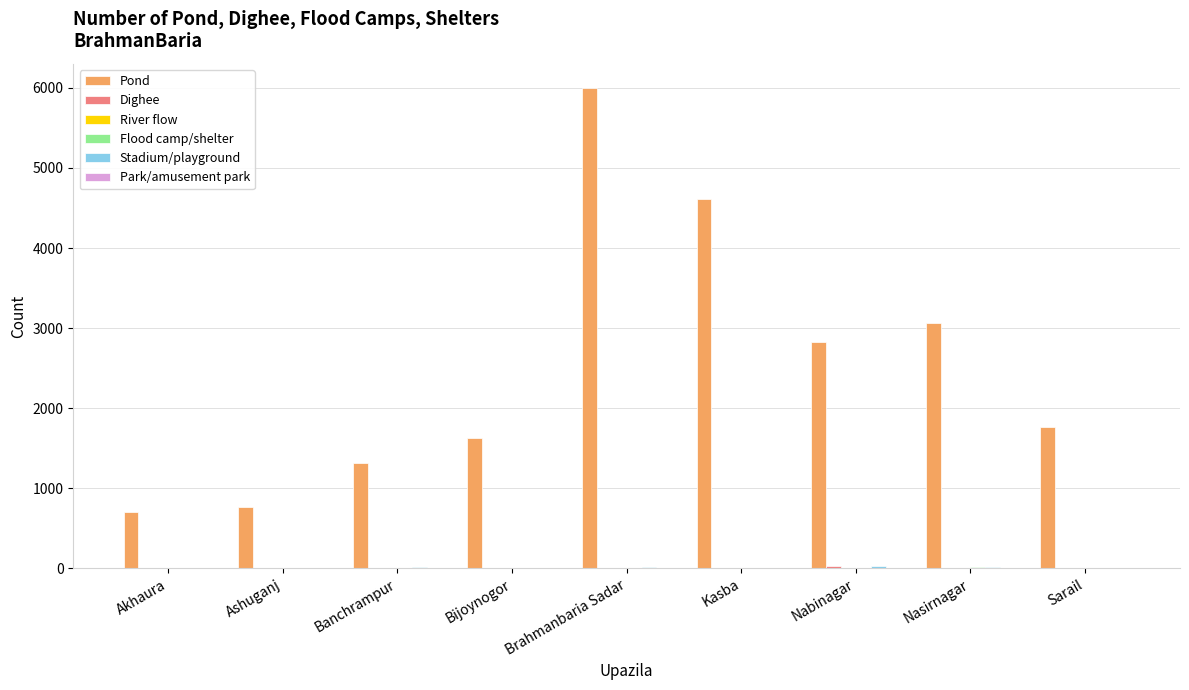

Is it true that Pond equals 3064 at Nasirnagar?

True